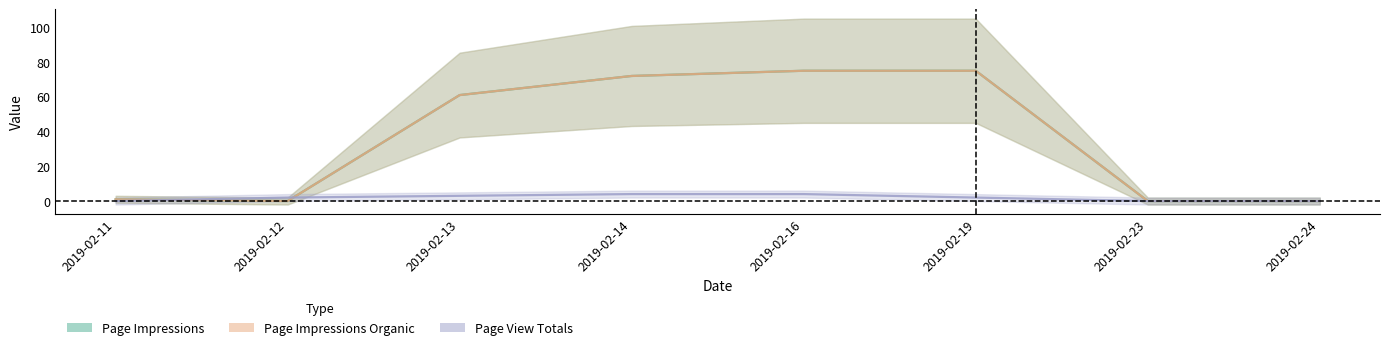

How many data points in Page Impressions are less than 61?

4